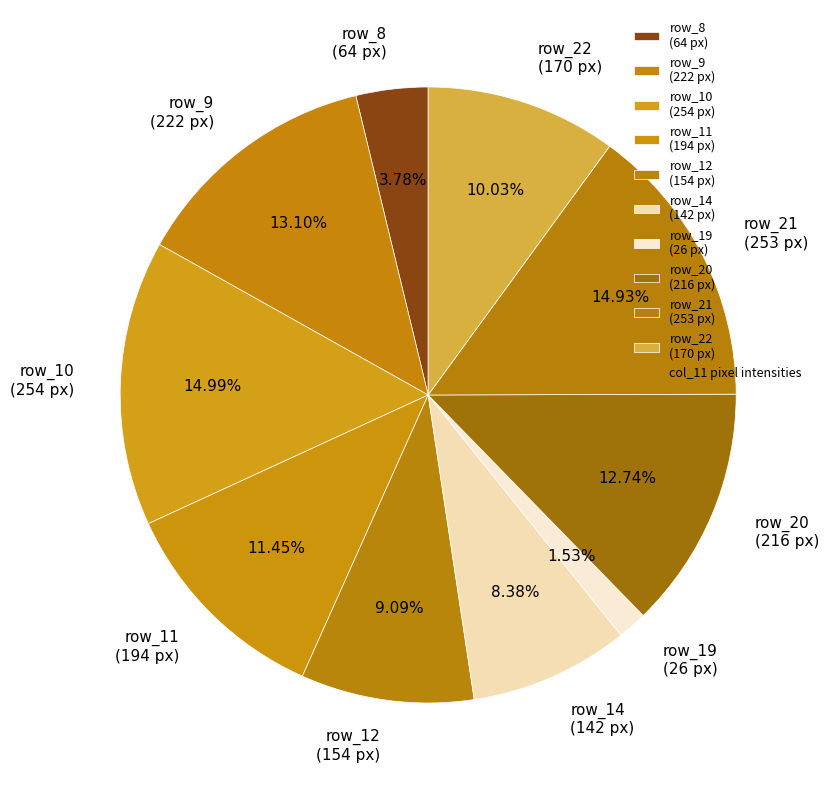

Approximately how many times larger is the value at row_22 (170 px) compared to row_14 (142 px)?

1.2